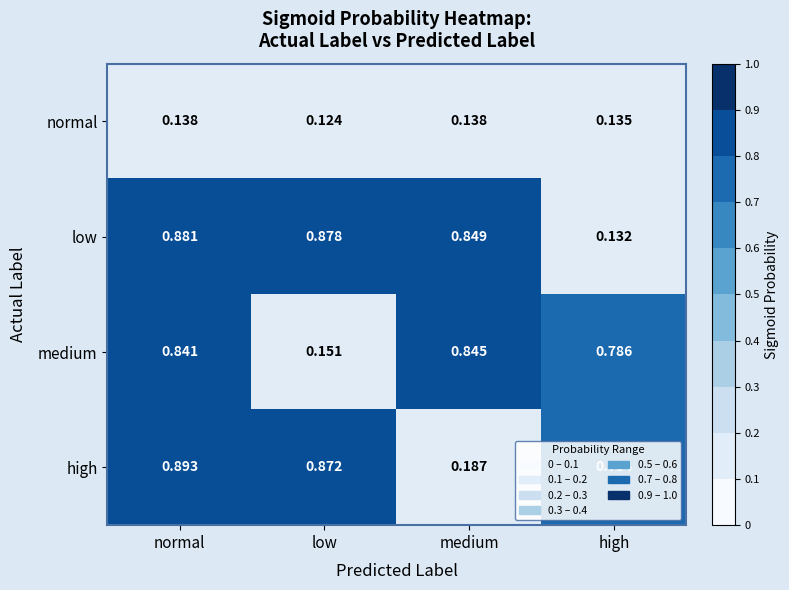

Which category has the highest value across all series?

normal